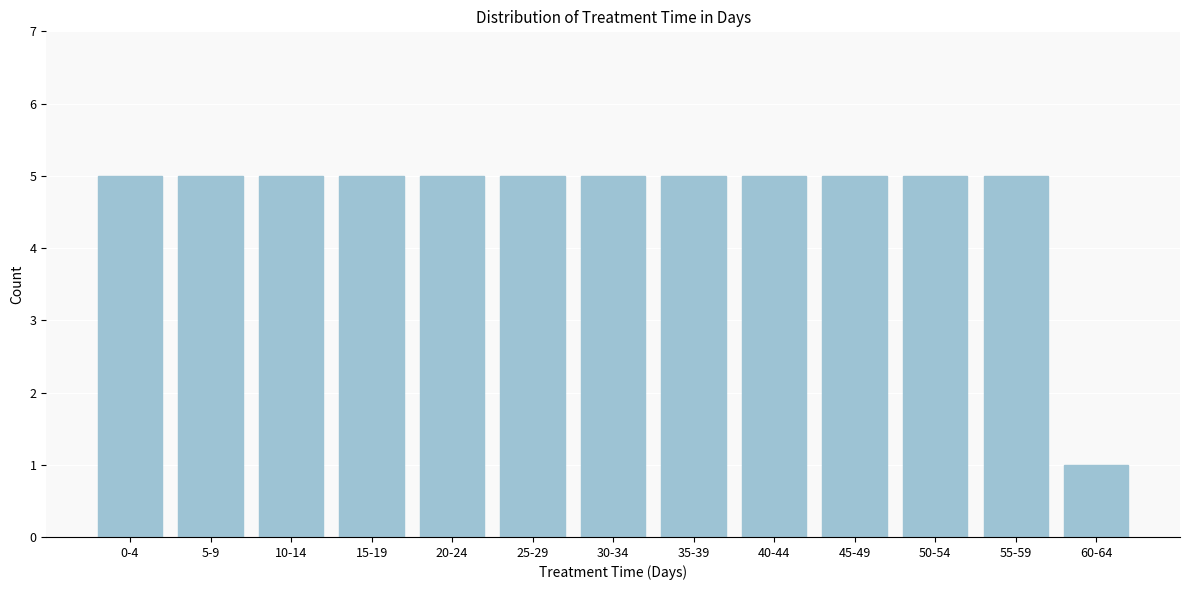

Reading left to right, extract all data points from this chart.

0-4=5	5-9=5	10-14=5	15-19=5	20-24=5	25-29=5	30-34=5	35-39=5	40-44=5	45-49=5	50-54=5	55-59=5	60-64=1